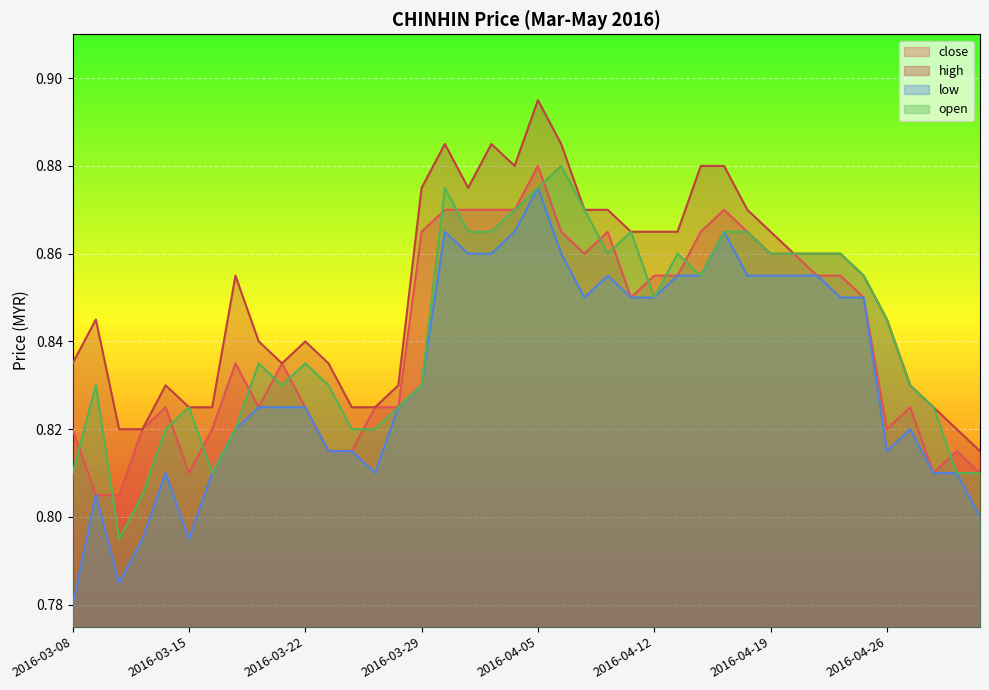

Does the chart display data point markers on the line(s)?

No